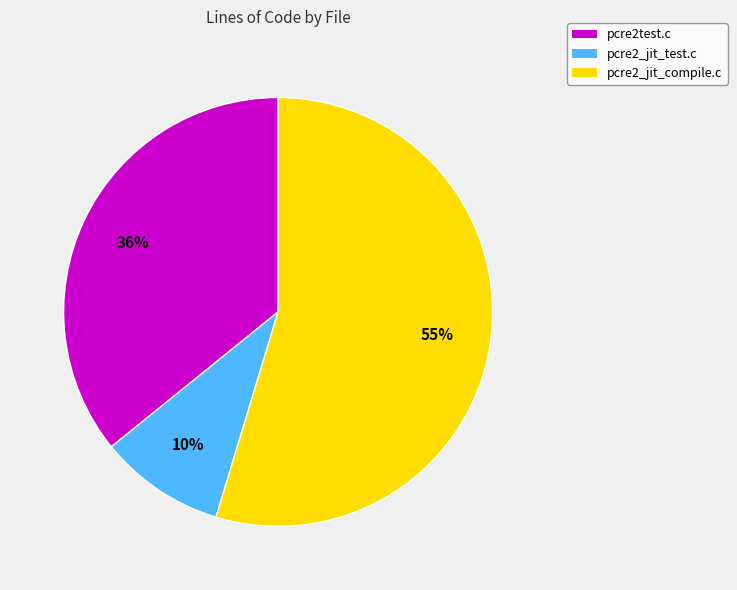

Combined, do pcre2test.c and pcre2_jit_test.c account for over 50%?

No